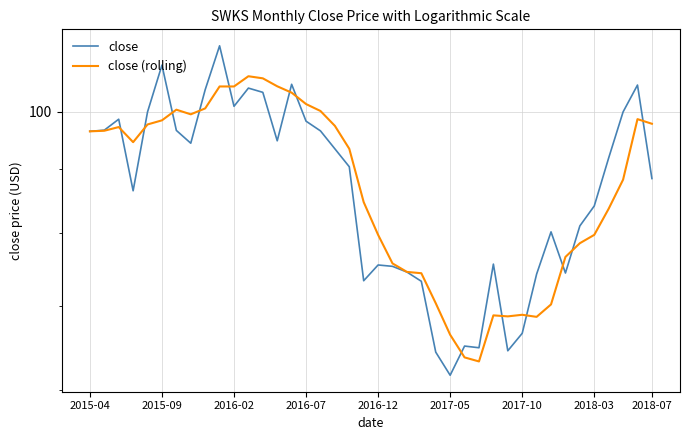

Is the value of close (rolling) at 11 greater than the value of close at 39?

Yes